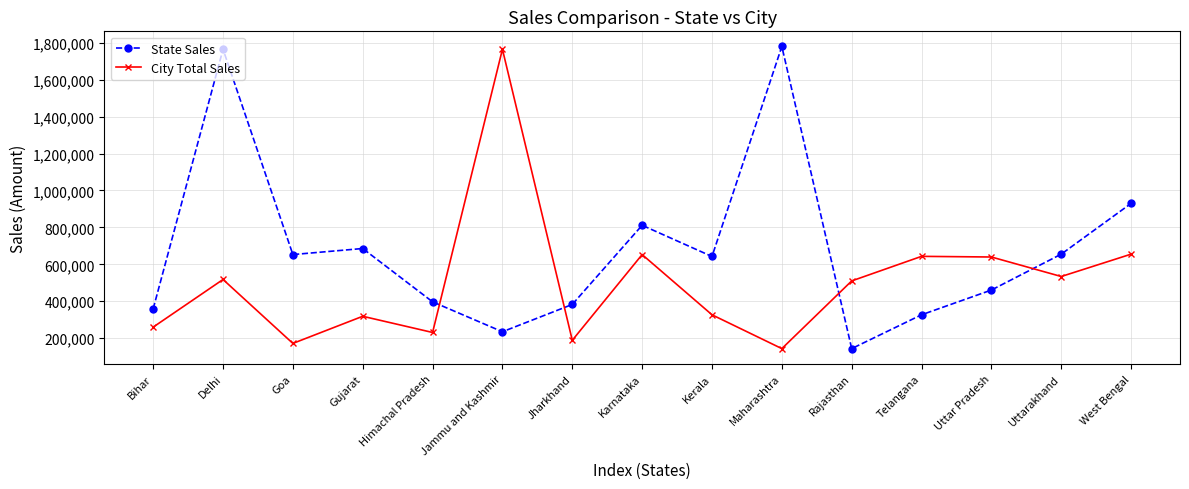

True or false: State Sales has more than 1 points higher than both neighbors.

True